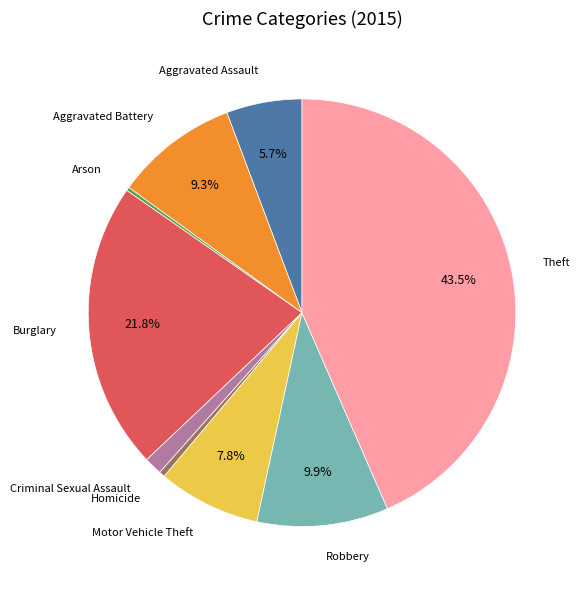

To the nearest percent, what is the average slice percentage?

11%